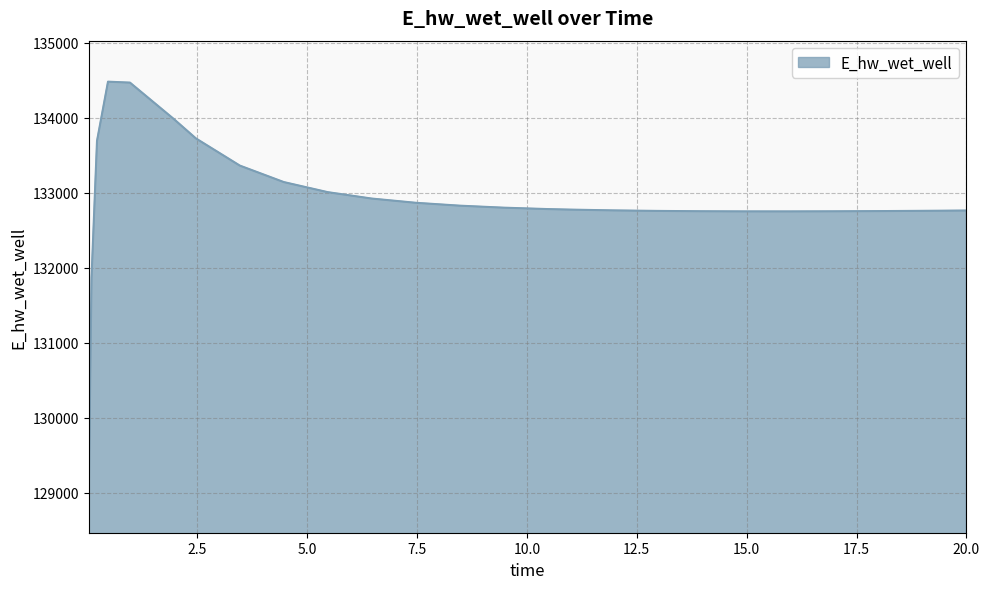

What is the maximum value shown in the chart?

134480.8